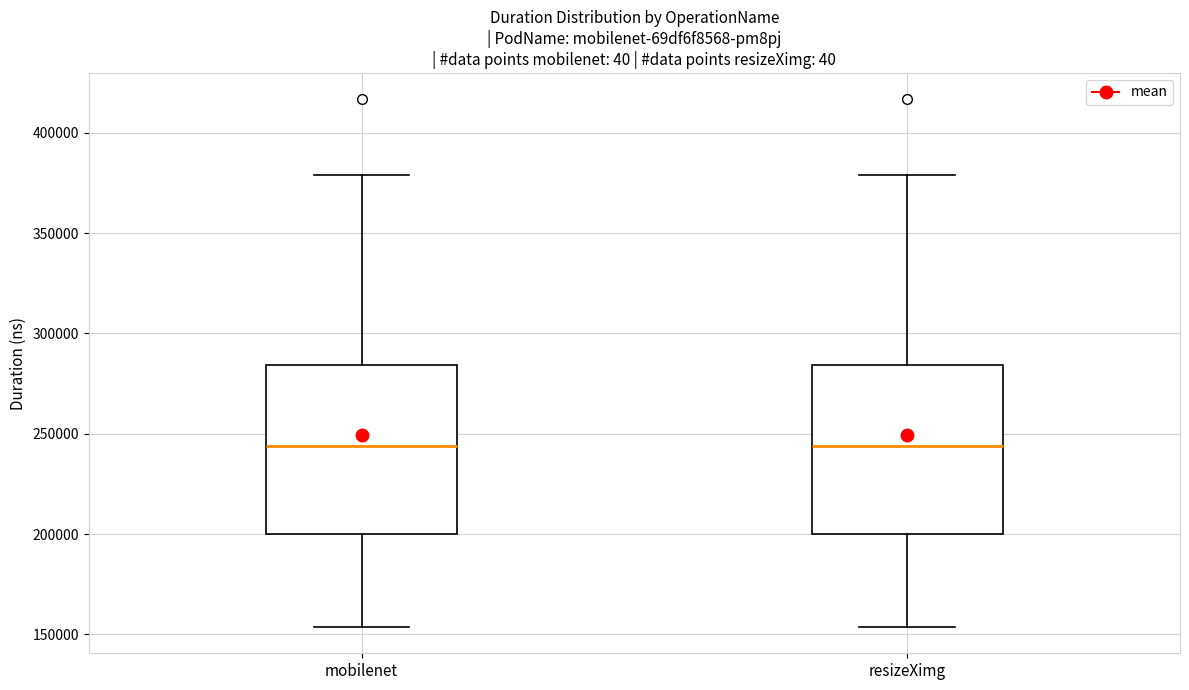

Where does the lower whisker of the box for mobilenet end on the y-axis? The values are not printed on the chart, so give them approximately, as read against the axis.

155000